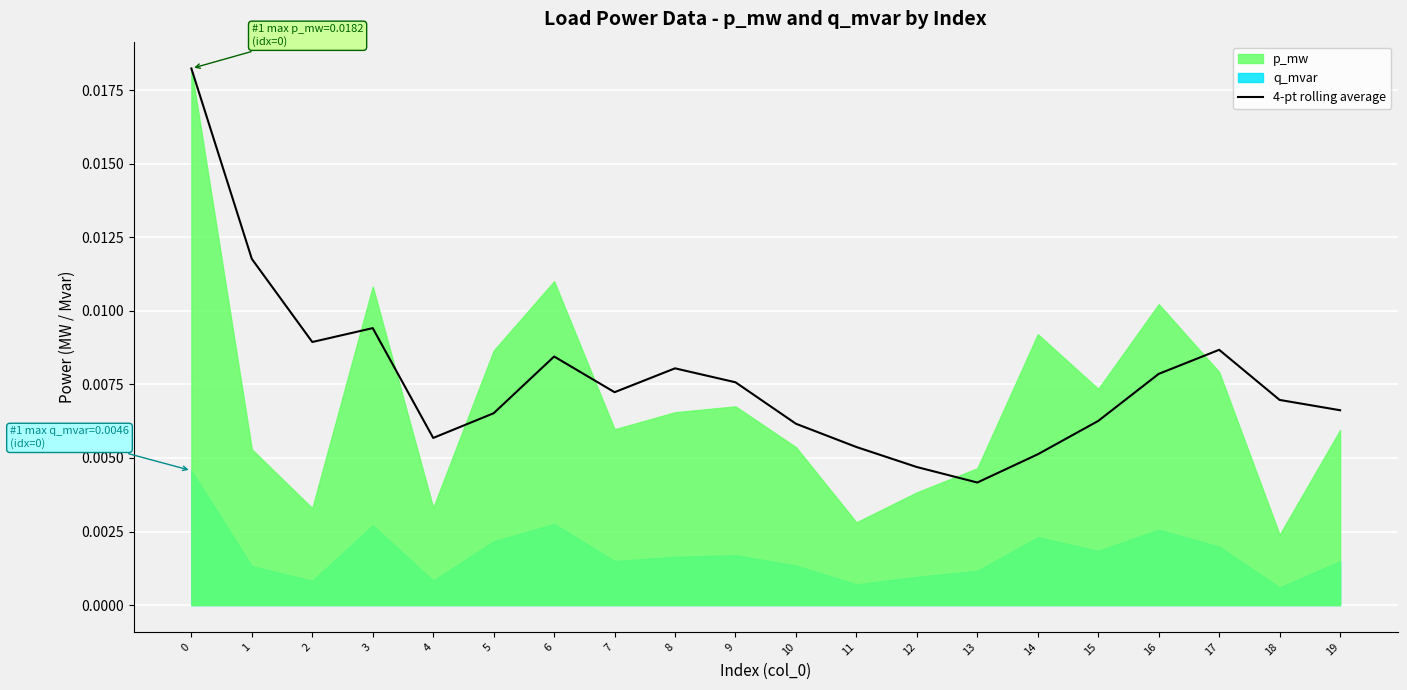

Where is the first local minimum?

2